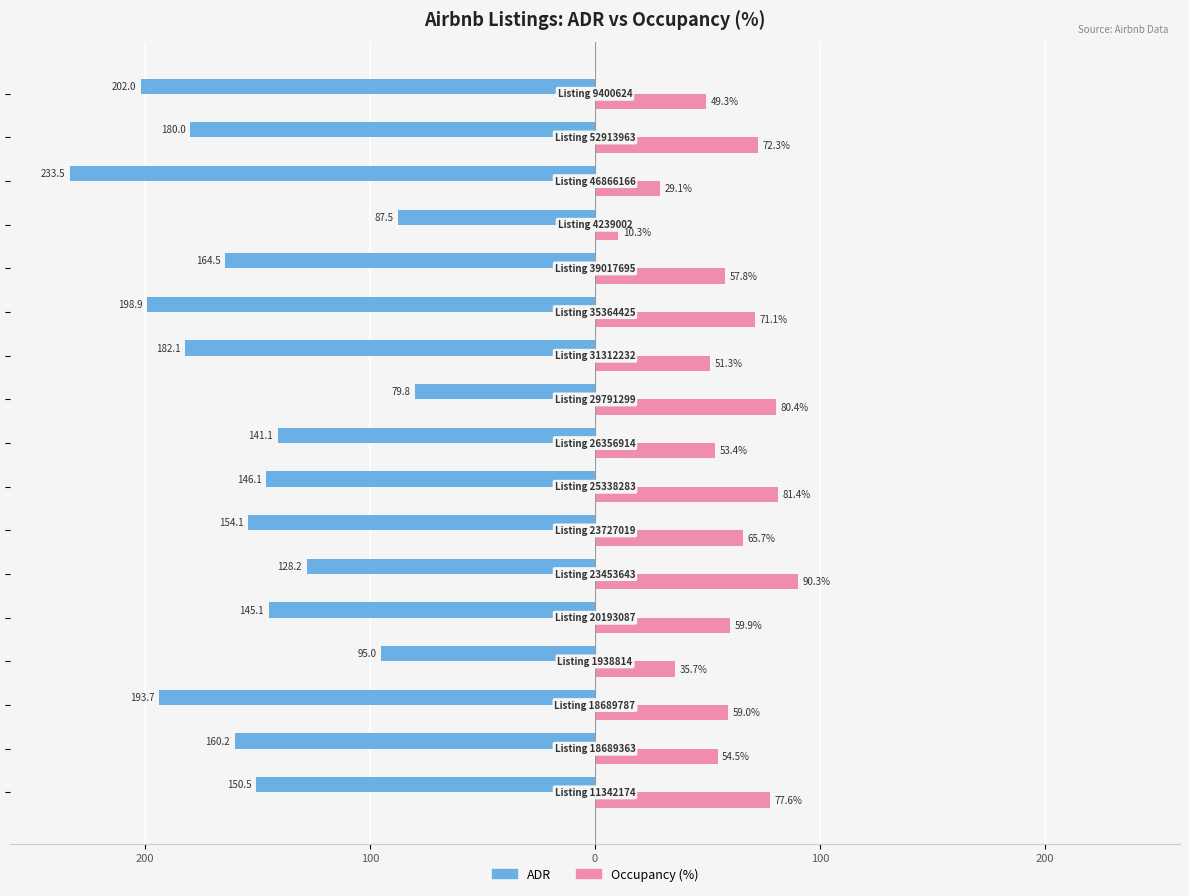

What are all the series names shown in the legend?

ADR, Occupancy (%)